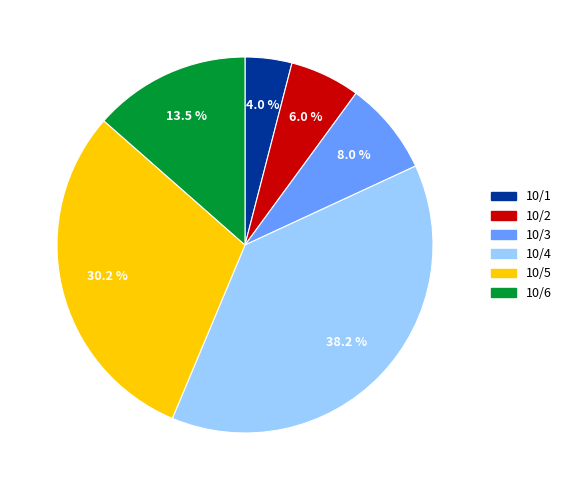

True or false: 10/3 accounts for 8% of the total.

True